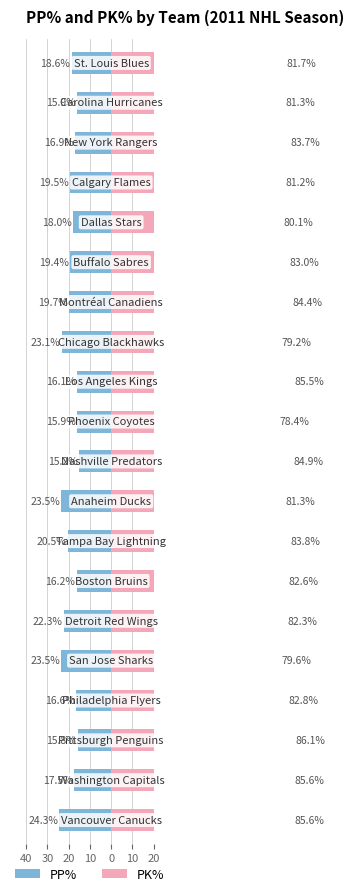

What is the value of the PP% bar at the 4th from the left?

-16.6